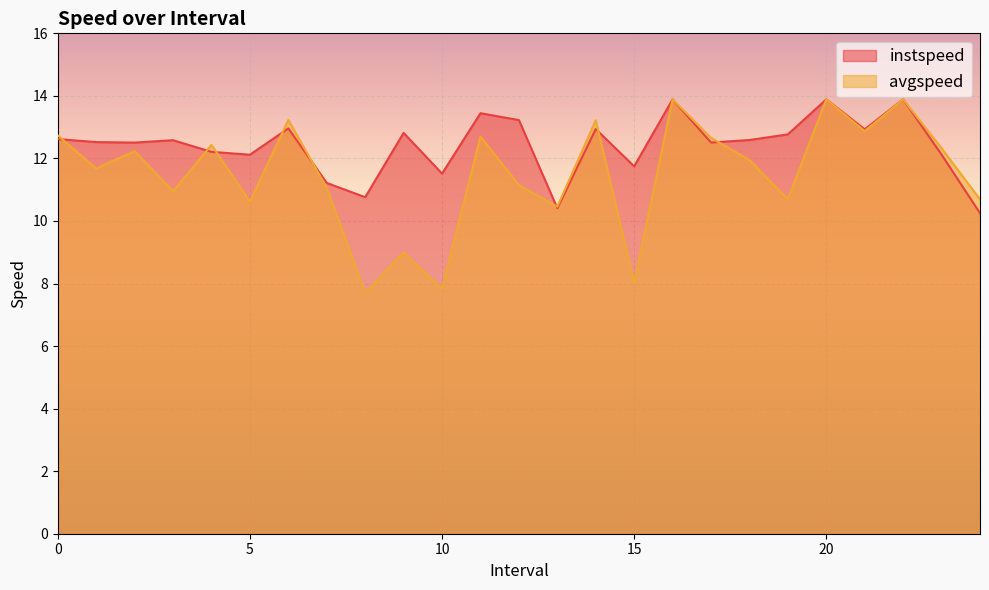

What is the sum of all avgspeed values?

287.9